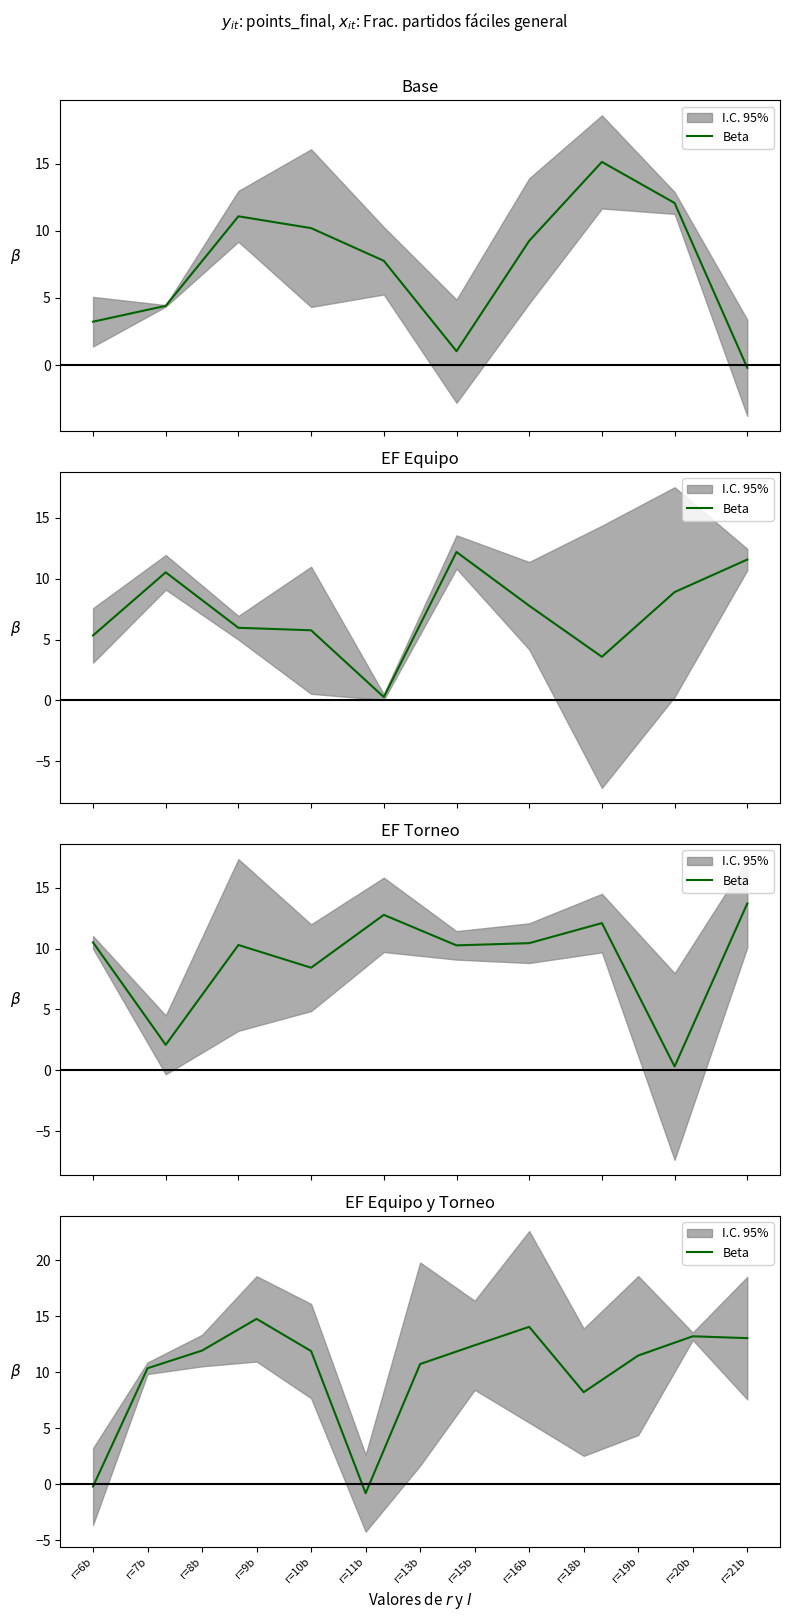

Approximately how many times larger is the value at r=9b compared to r=7b?

1.4